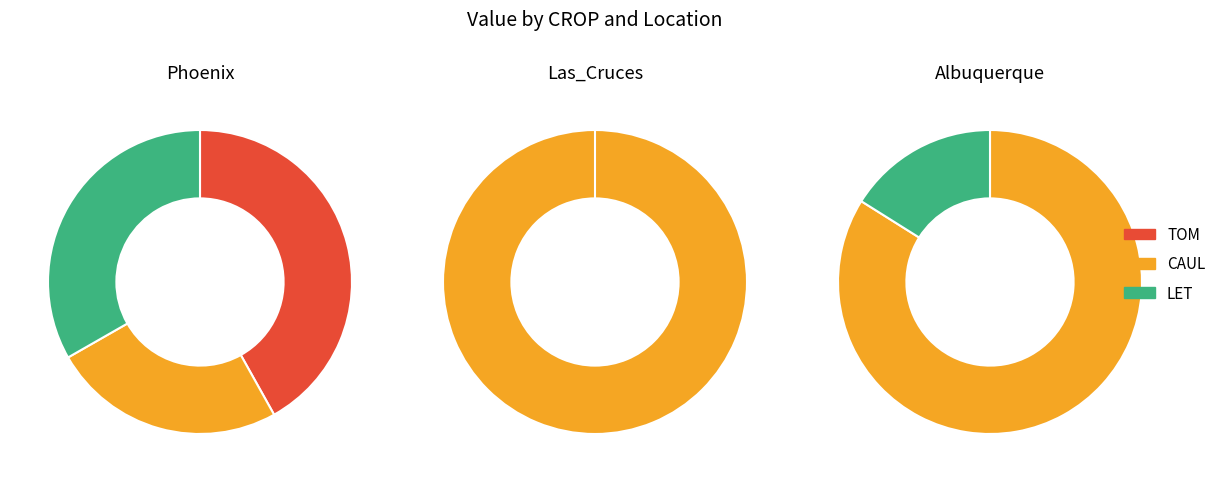

What is the change in value from CAUL to LET?

+75756.4